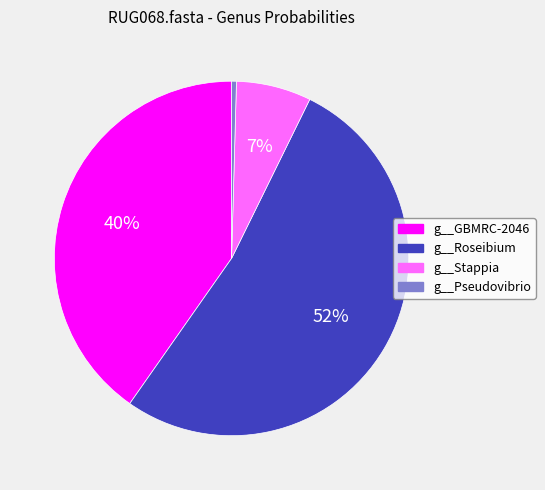

Which category has the smallest portion of the pie?

g__Pseudovibrio